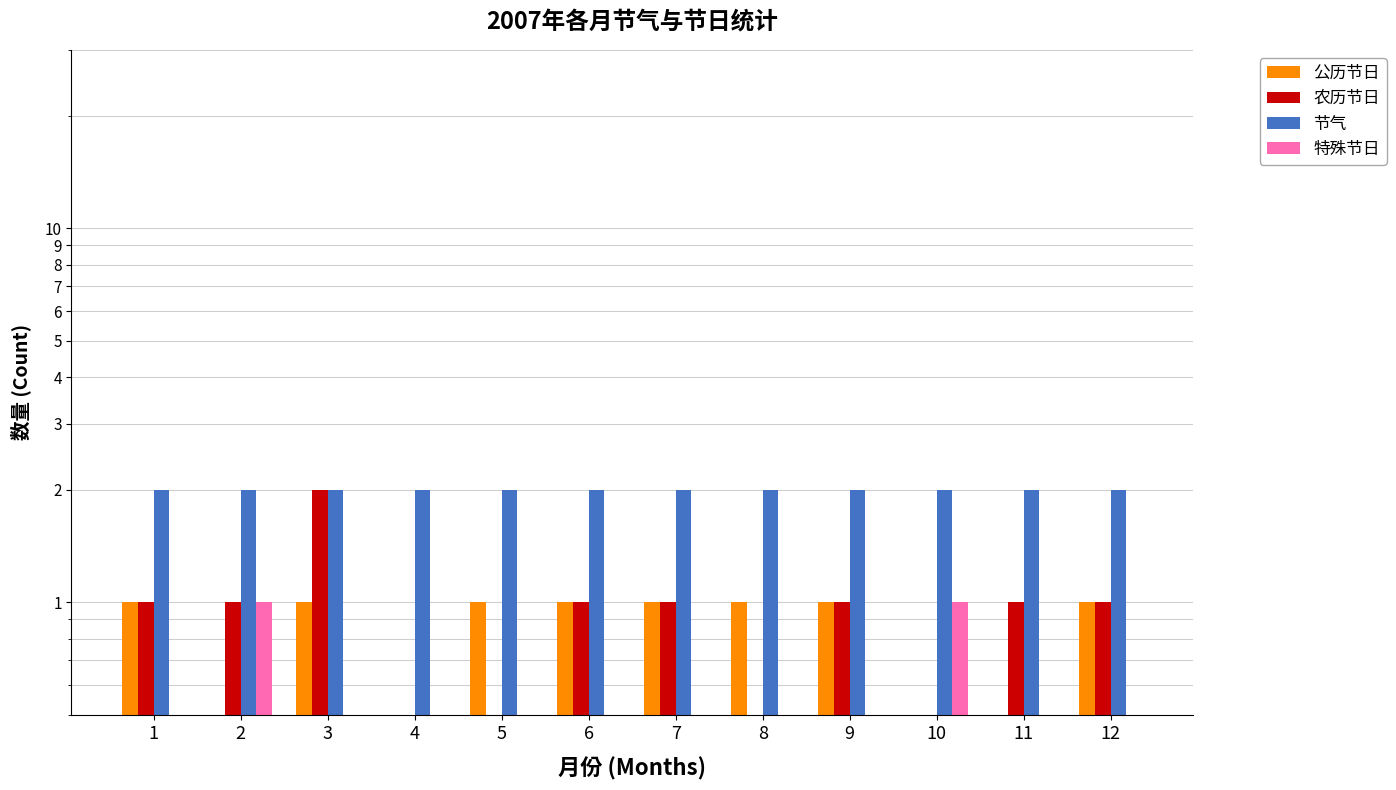

How many 特殊节日 values are between 0 and 1?

12